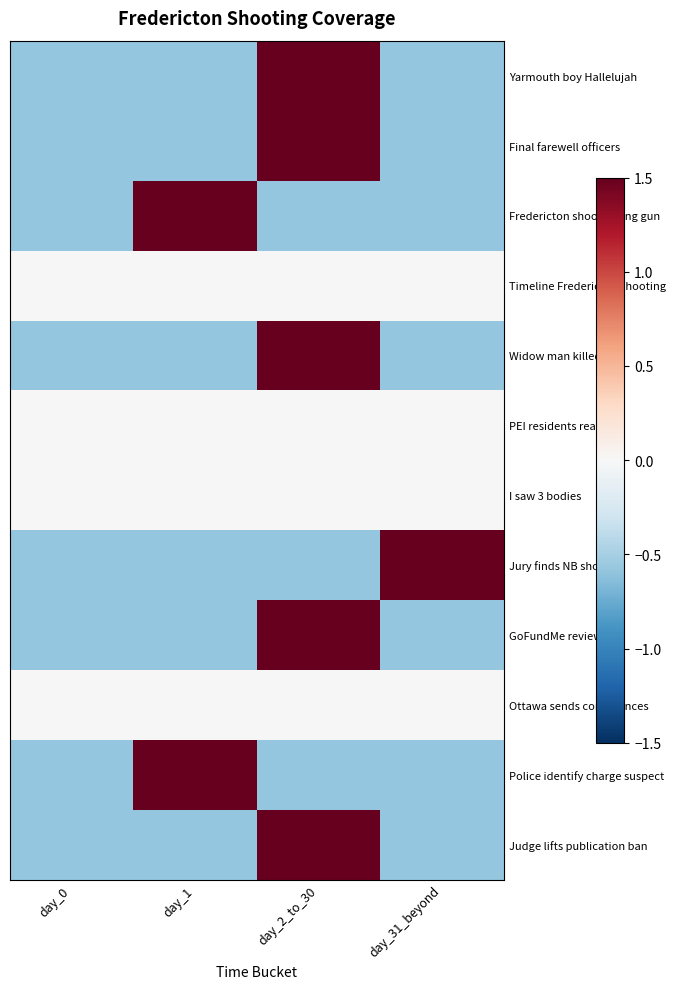

What is the difference between the maximum and minimum values in the Widow man killed series?

2.3